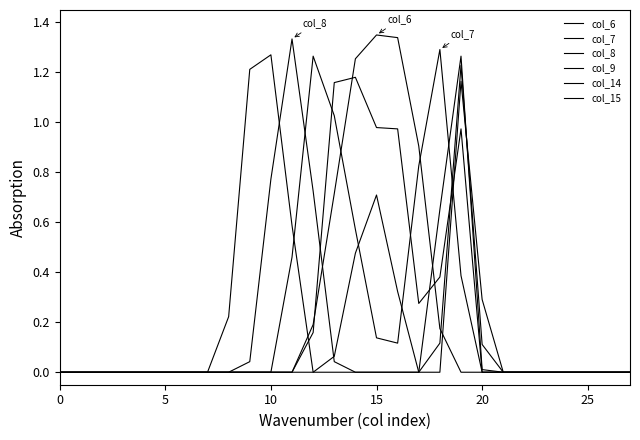

Does the chart display data point markers on the line(s)?

No